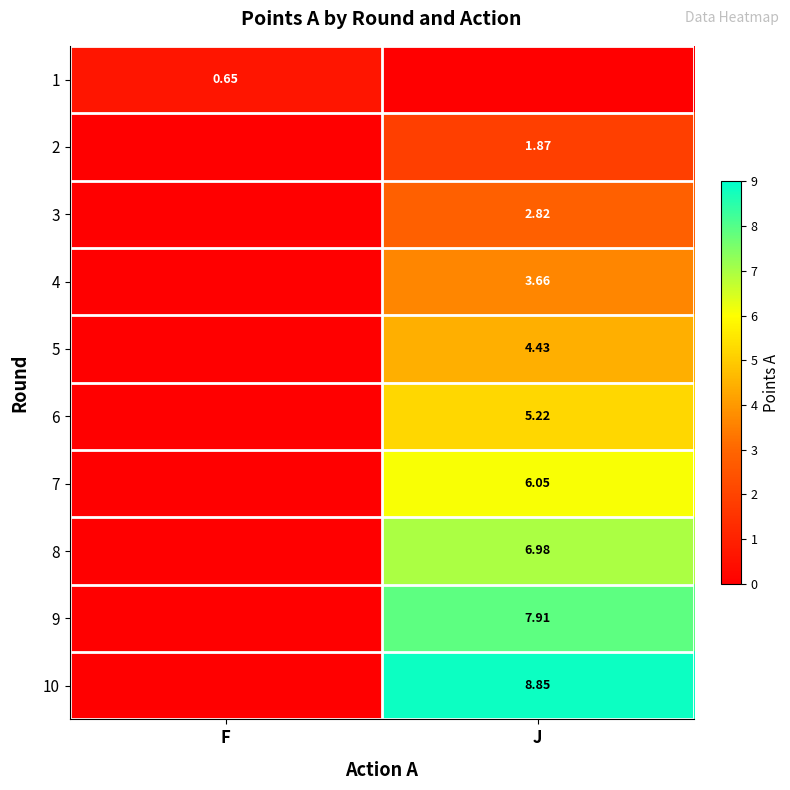

Between F and J, which is larger?

F